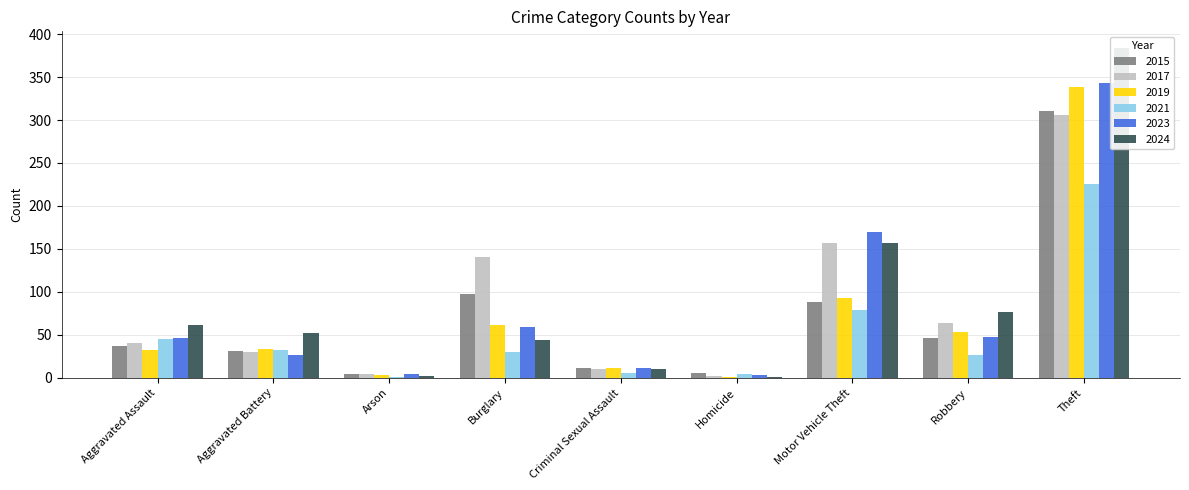

Which category has the lowest value across all series?

Homicide